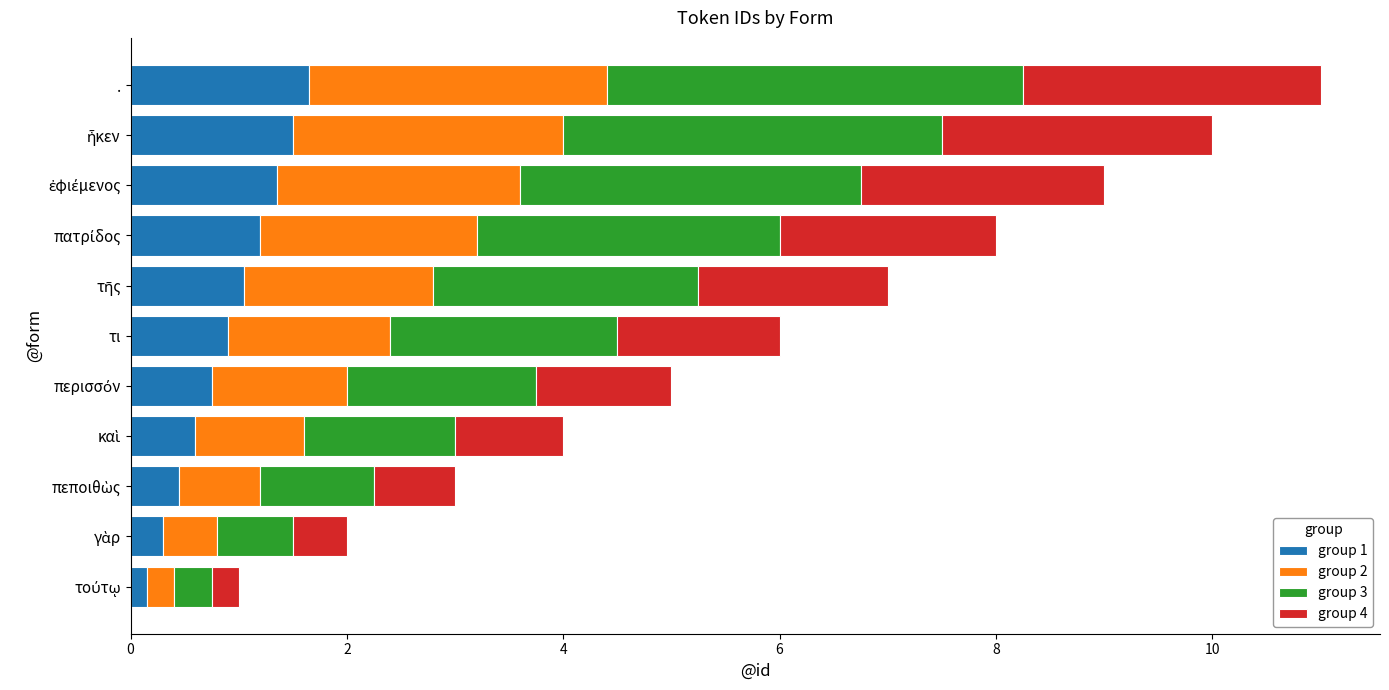

The value of group 1 at τι is 0.9. True or false?

True